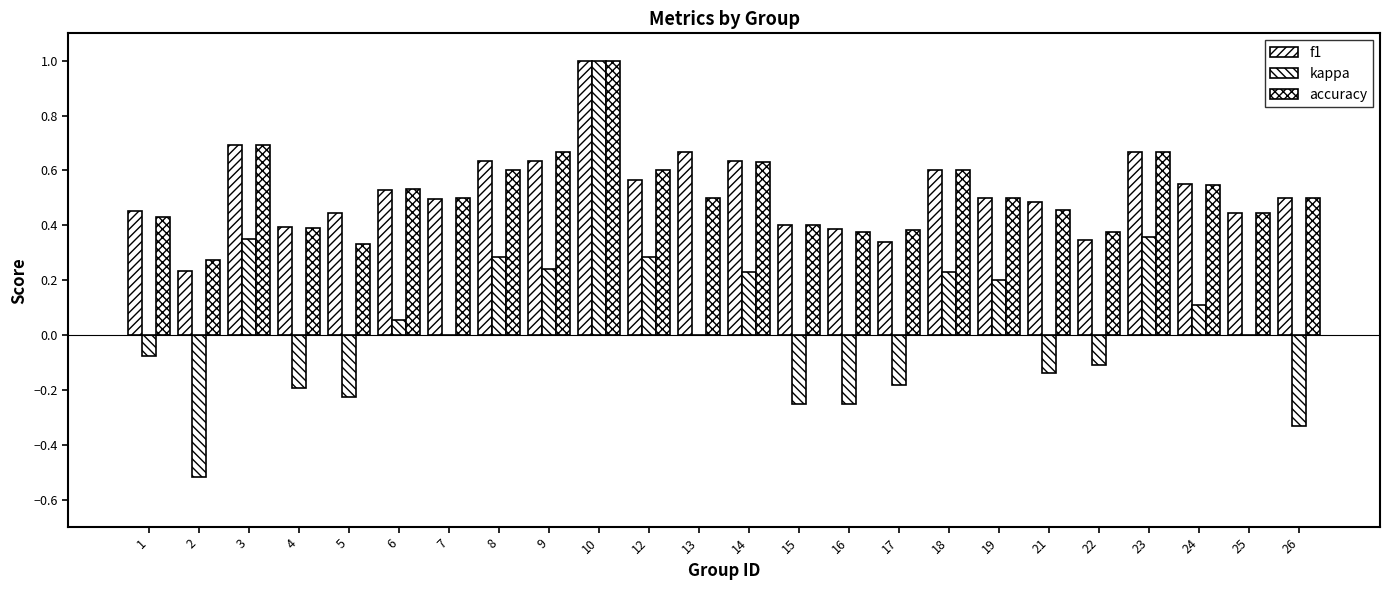

Between 1 and 26, which series saw the biggest shift?

kappa